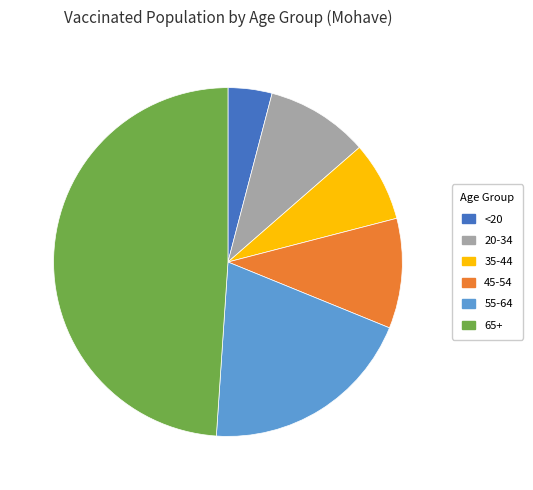

Is there any slice that represents more than half of the pie?

No